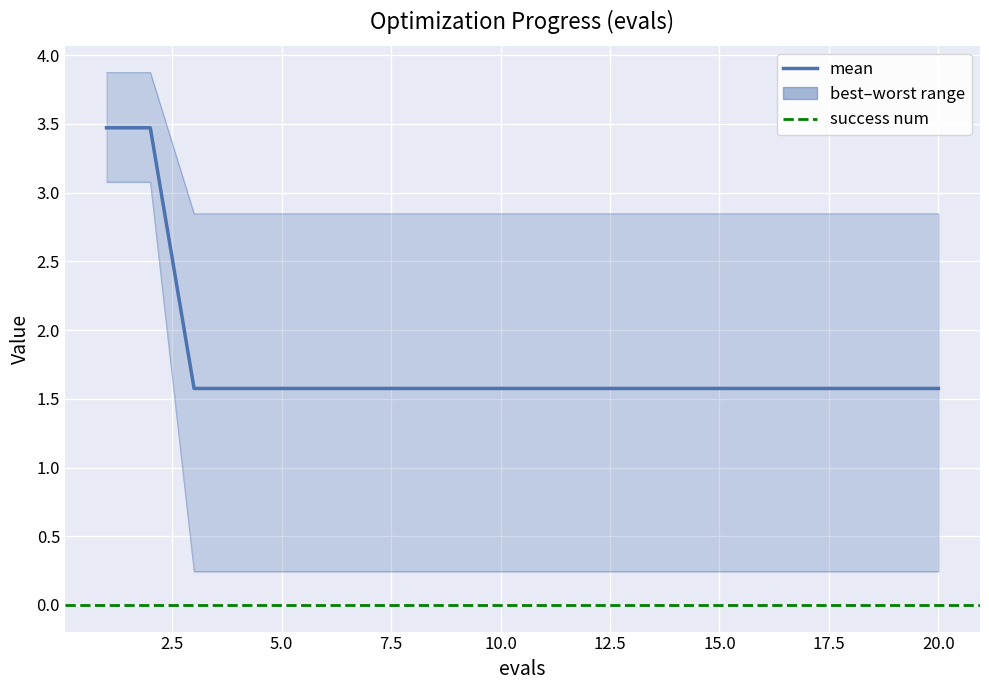

Which series changed the most between 7 and 10?

mean